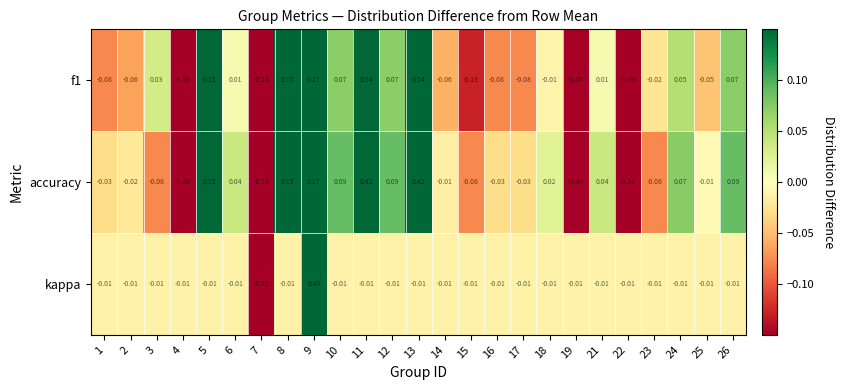

Which series has the largest total across all categories?

kappa